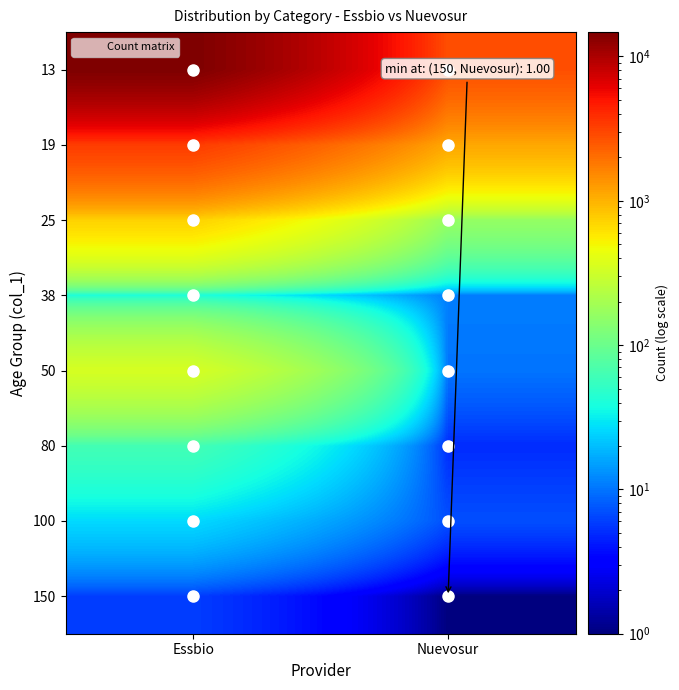

Reading left to right, extract all data points from this chart.

13: Essbio=14740	Nuevosur=2760
19: Essbio=3358	Nuevosur=1119
25: Essbio=730	Nuevosur=163
38: Essbio=41	Nuevosur=11
50: Essbio=347	Nuevosur=10
80: Essbio=63	Nuevosur=5
100: Essbio=26	Nuevosur=7
150: Essbio=6	Nuevosur=1